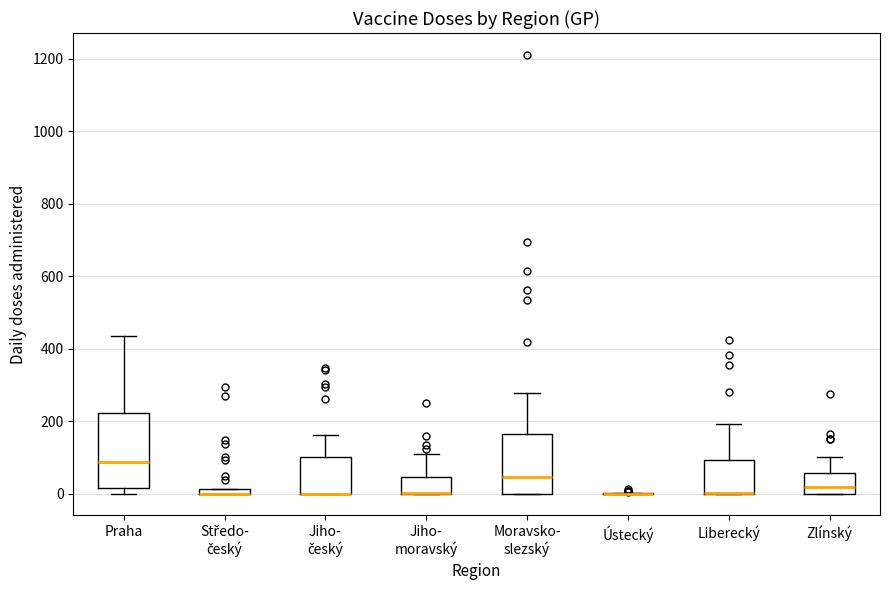

Comparing the boxes themselves (not the whiskers), which one is the tallest?

Praha